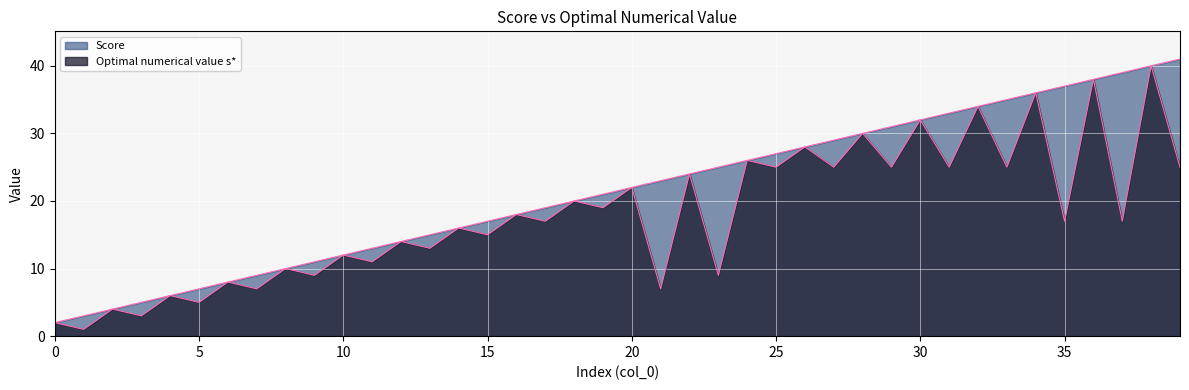

How many lines are shown in the chart?

2